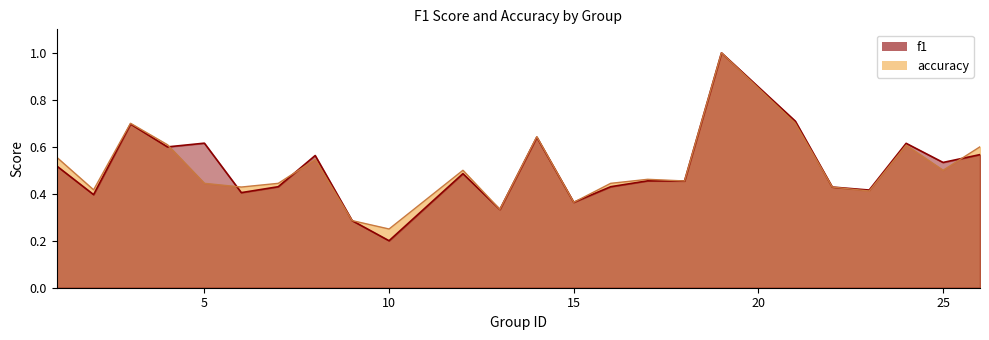

What is the minimum value for f1?

0.2